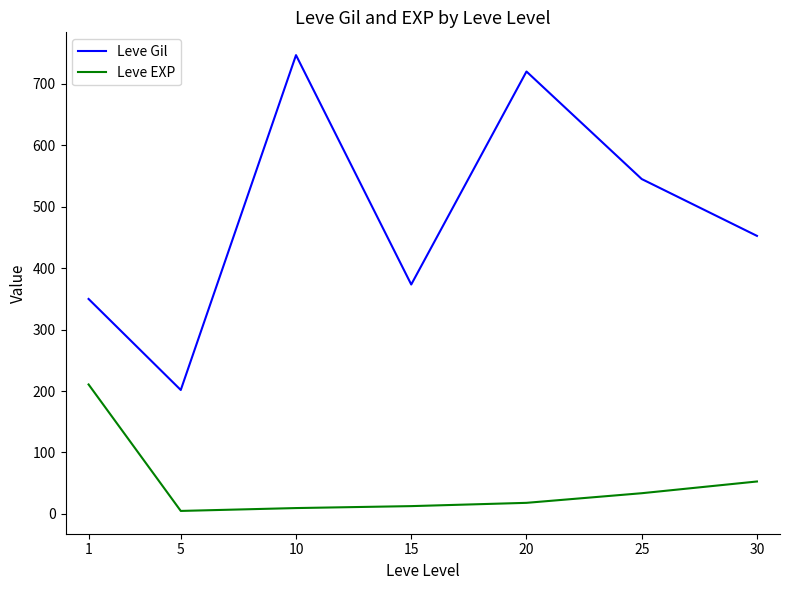

How many lines are shown in the chart?

2